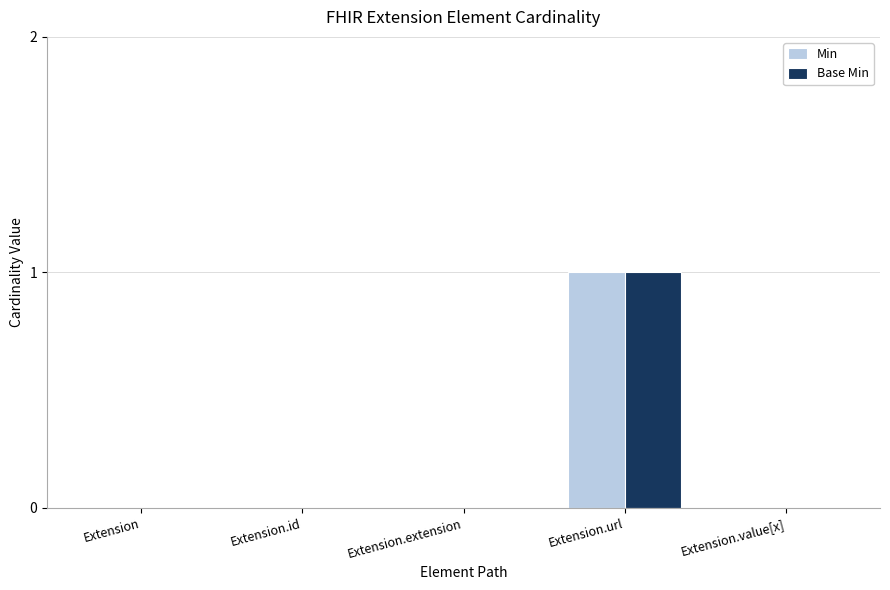

How many groups of bars are there?

5